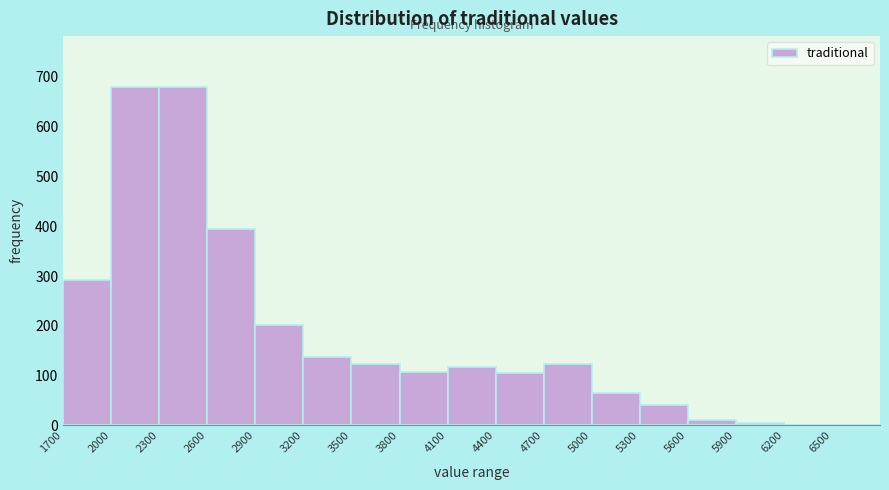

Reading left to right, list every bar in this chart as the range it spans on the x-axis followed by its height. The values are not printed on the chart, so give them approximately, as read against the axis.

1700 to 2000: 290
2000 to 2300: 680
2300 to 2600: 680
2600 to 2900: 390
2900 to 3200: 200
3200 to 3500: 140
3500 to 3800: 120
3800 to 4100: 110
4100 to 4400: 120
4400 to 4700: 110
4700 to 5000: 120
5000 to 5300: 70
5300 to 5600: 40
5600 to 5900: 10
5900 to 6200: under 10
6200 to 6500: 0
6500 to 6800: 0